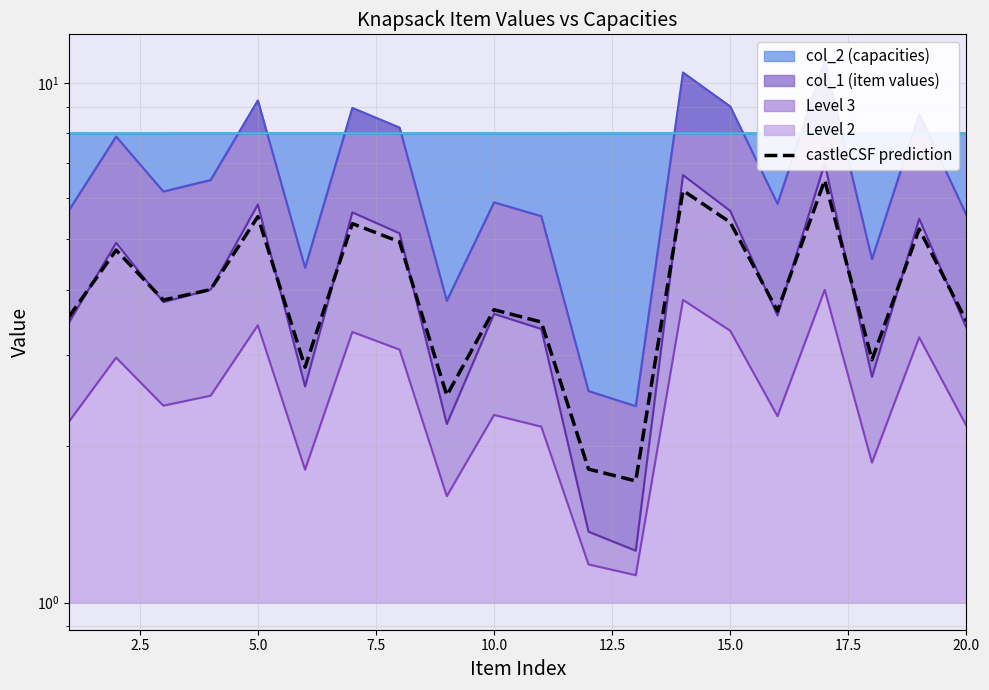

What is the minimum value shown in the chart?

1.7